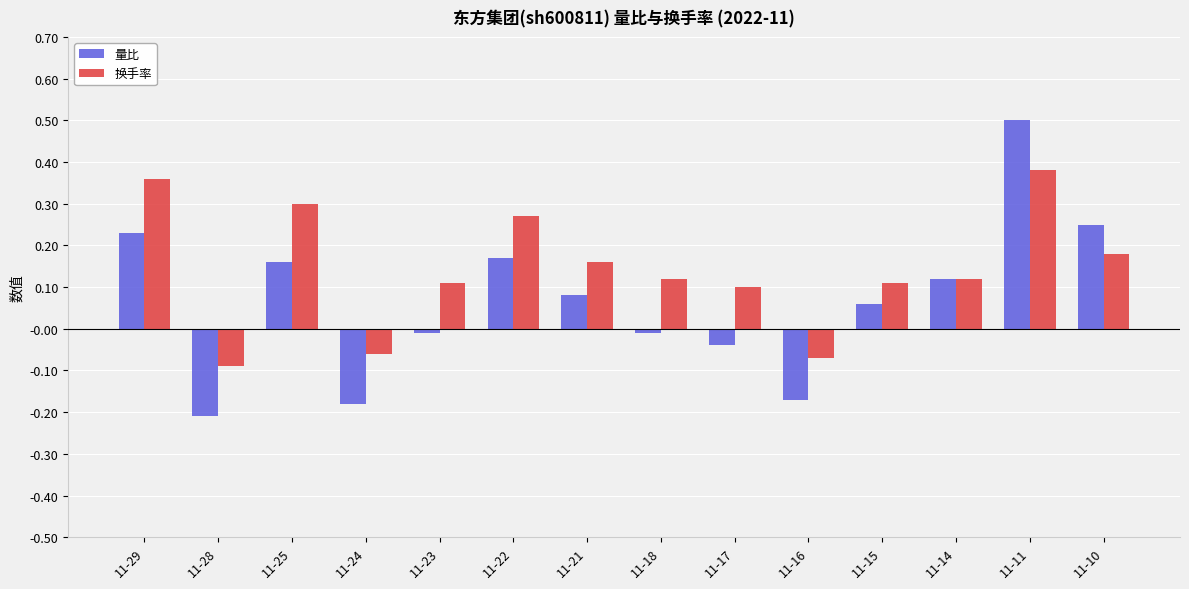

At which category is the sum across all series the highest?

11-11